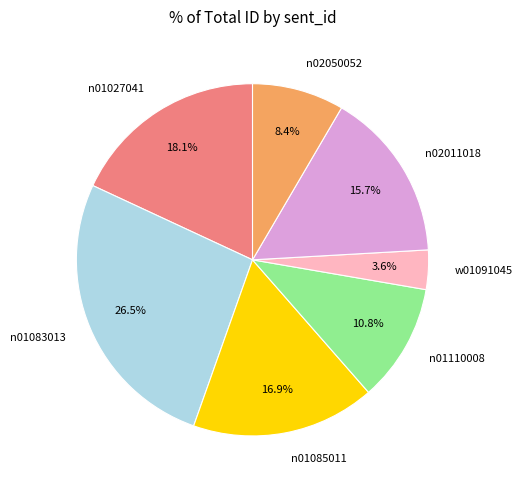

Between n02011018 and n01110008, which is larger?

n02011018